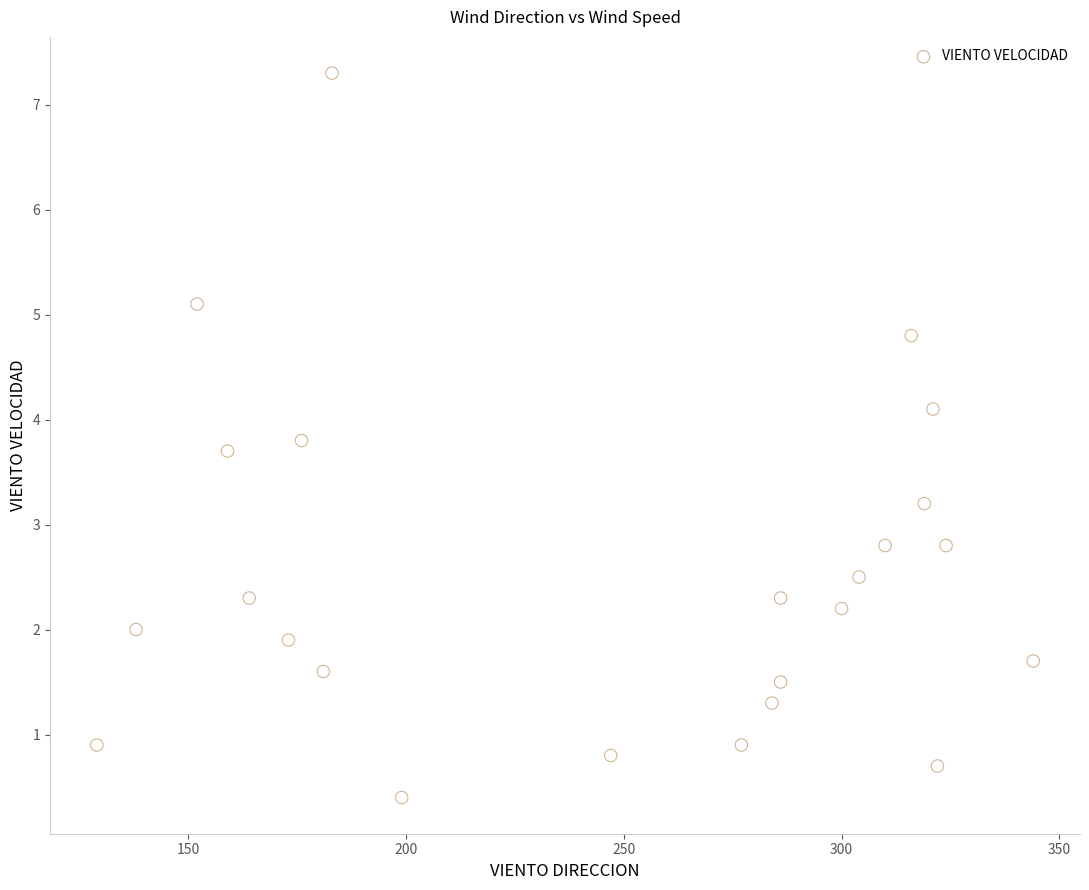

What is the range of X values (max minus min)?

215.0